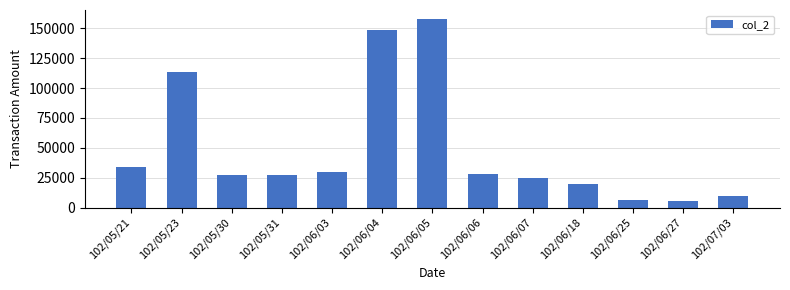

What is the sum of the values at 102/06/06 and 102/06/07?

52600